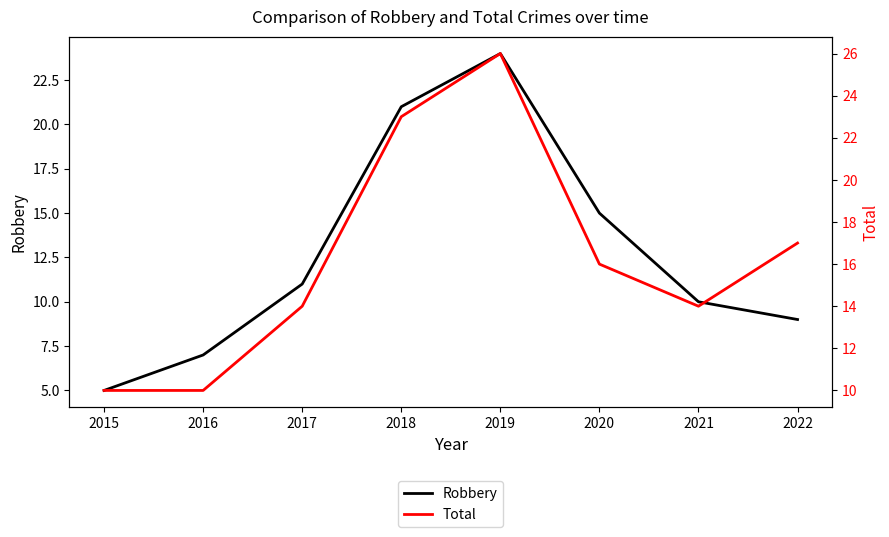

The value of Total at 2021 is 22. True or false?

False